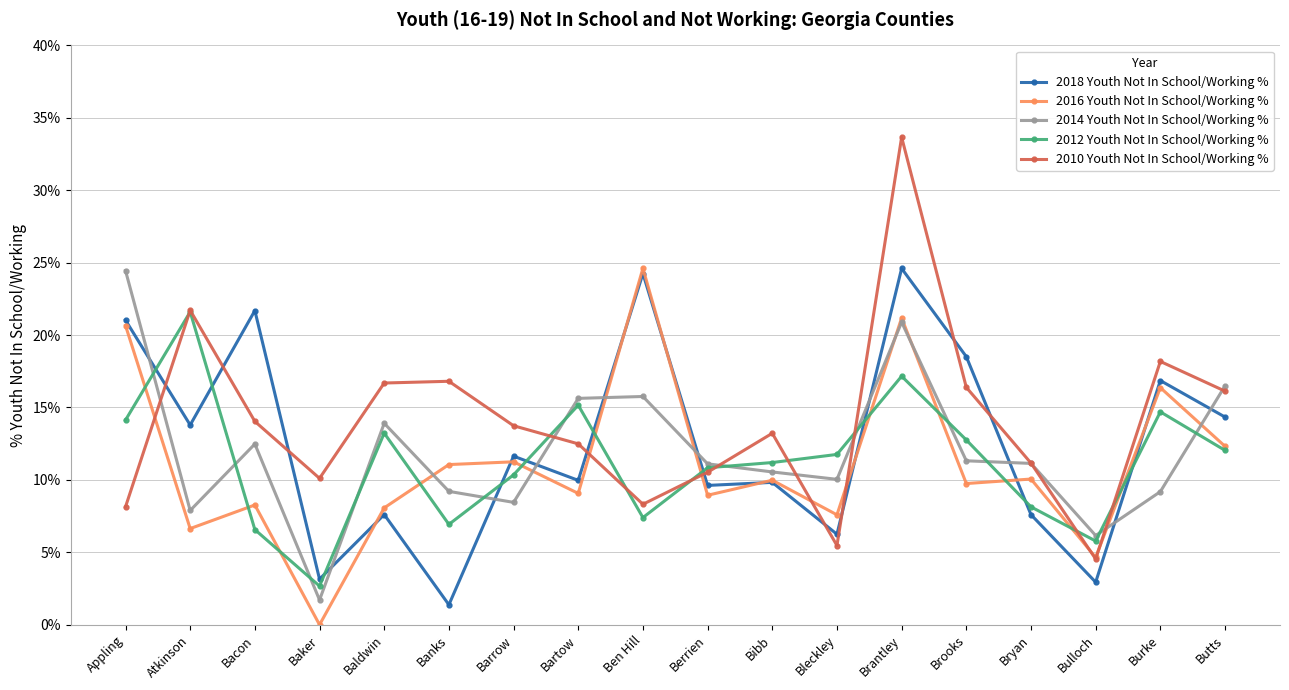

At which category does 2018 Youth Not In School/Working % reach its first local peak?

Bacon